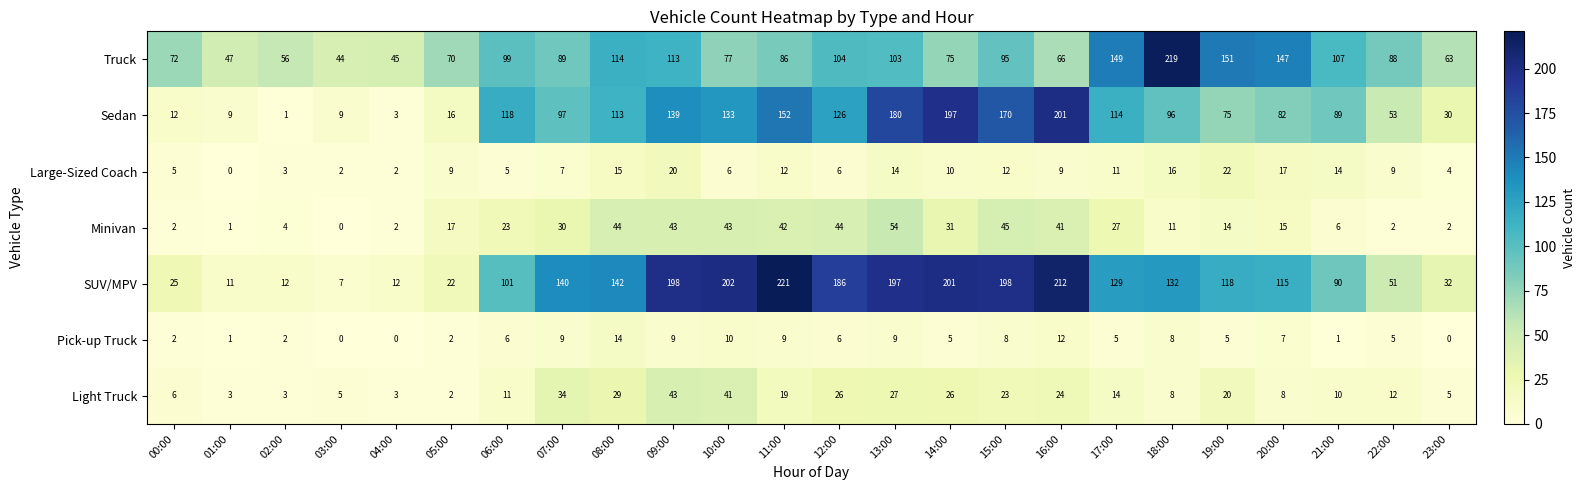

The Truck series shows 45 at 04:00. True or false?

True